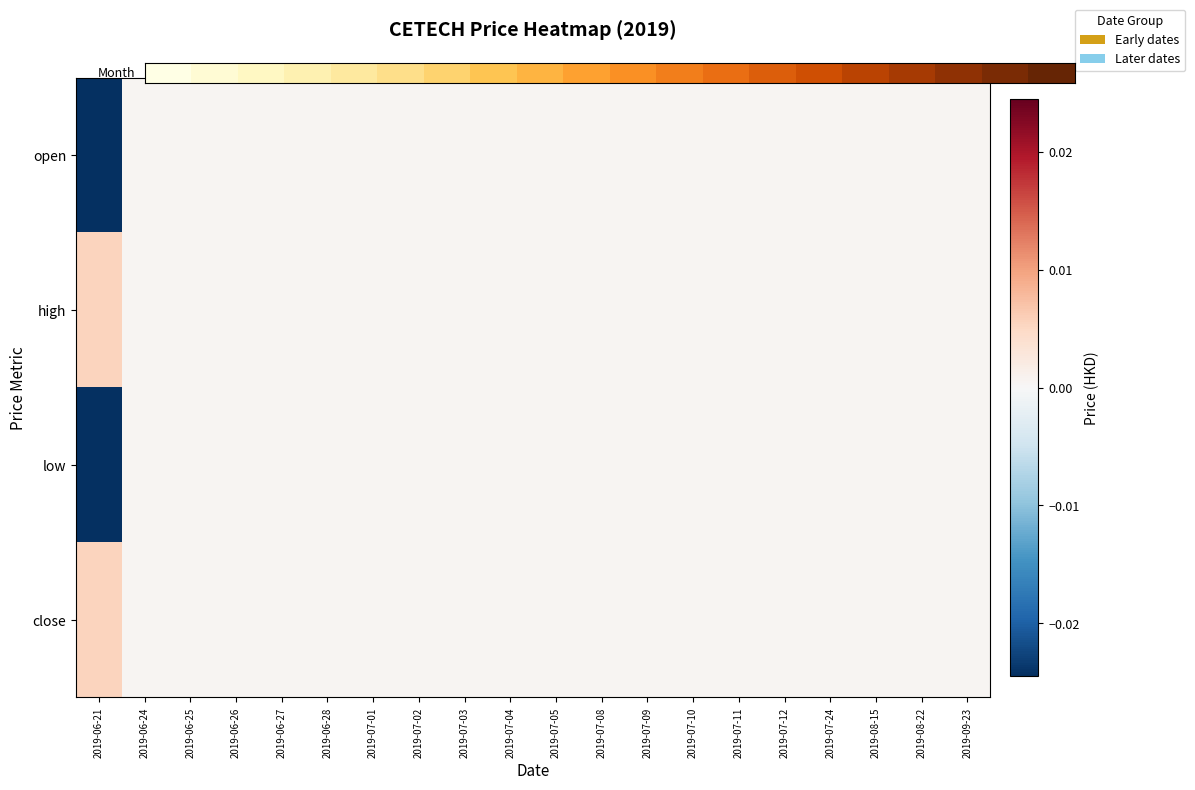

At how many categories does at least one series exceed 0?

20